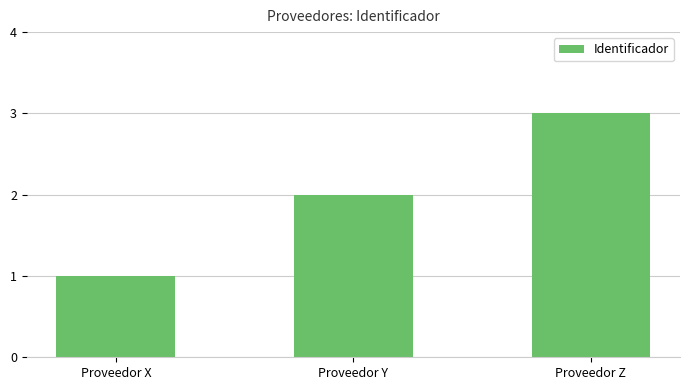

Count the values in the range 1 to 3.

3